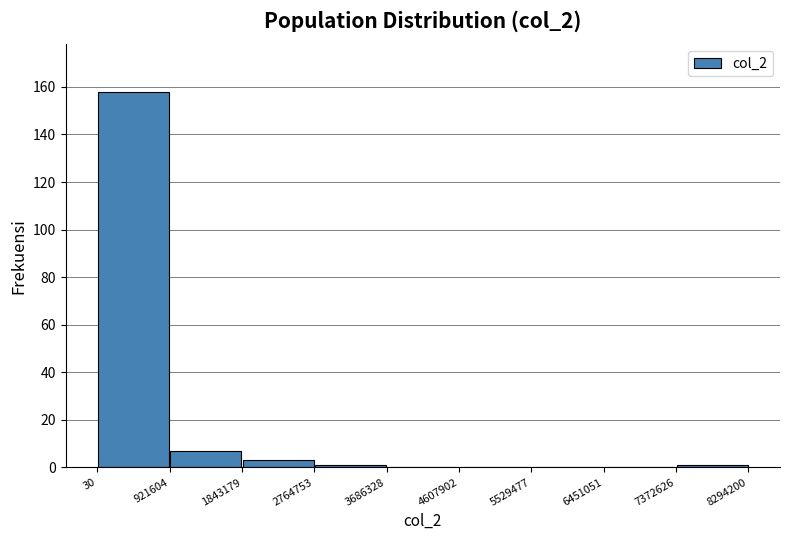

Reading left to right, transcribe this chart: for each bar, give the range it covers on the x-axis and its height. The values are not printed on the chart, so give them approximately, as read against the axis.

30 to 921604: 158
921604 to 1843179: 8
1843179 to 2764753: 4
2764753 to 3686328: under 2
3686328 to 4607902: 0
4607902 to 5529477: 0
5529477 to 6451051: 0
6451051 to 7372626: 0
7372626 to 8294200: under 2